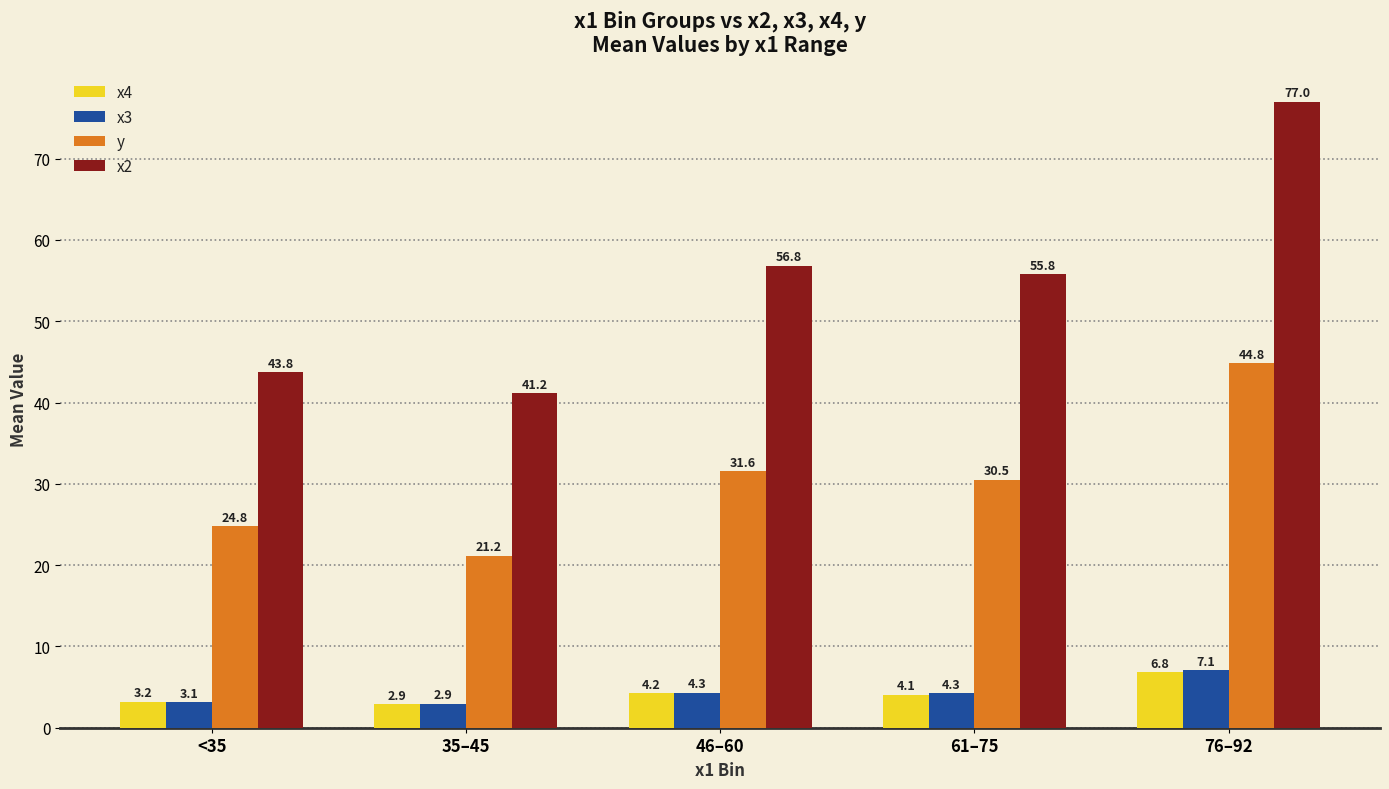

Where is x2 nearest to the value 59?

46–60